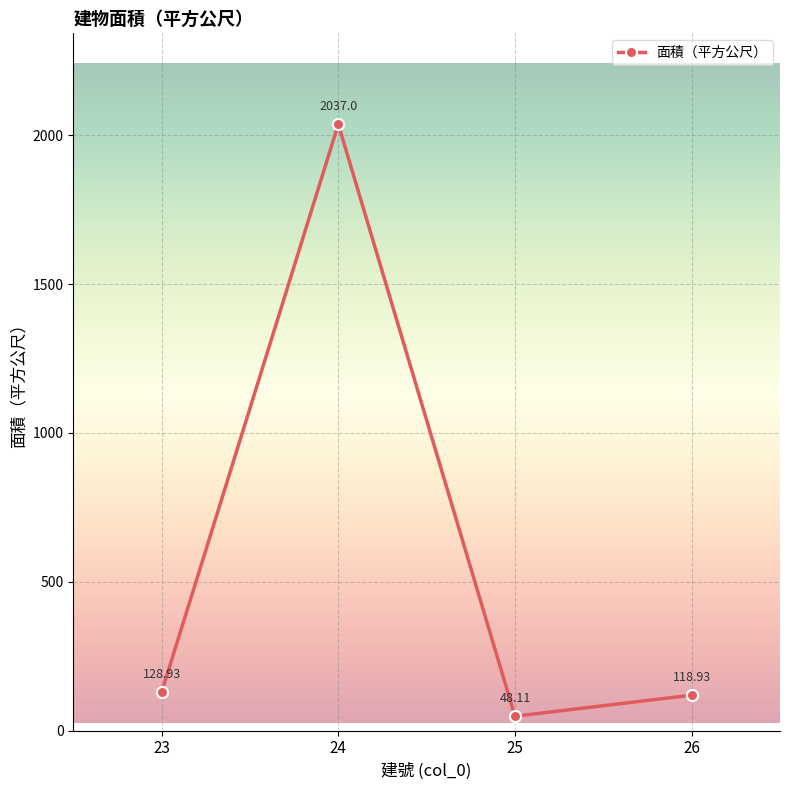

Approximately how many times larger is the value at 26 compared to 24?

0.1